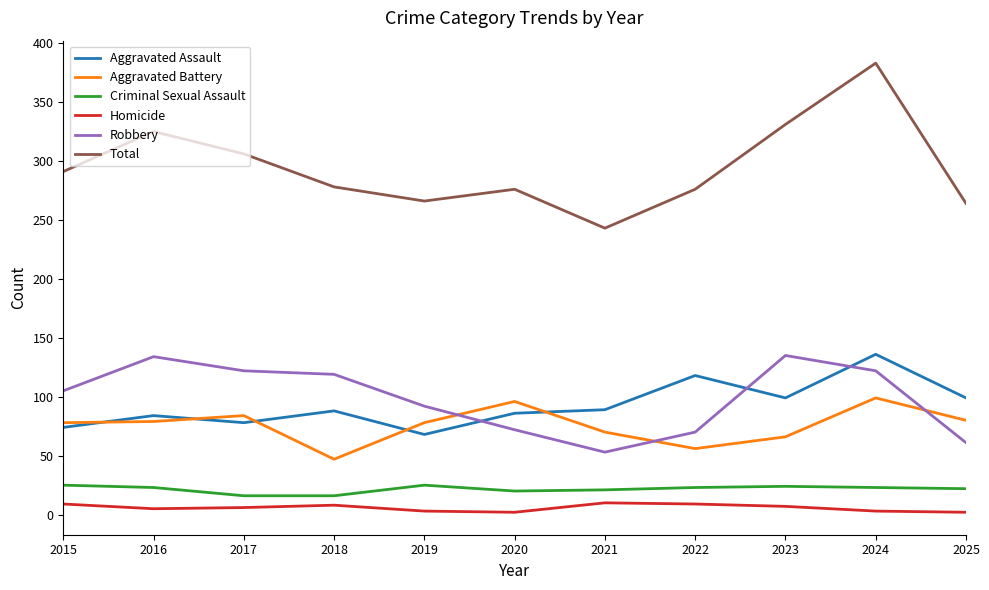

Which series has the largest total across all categories?

Total